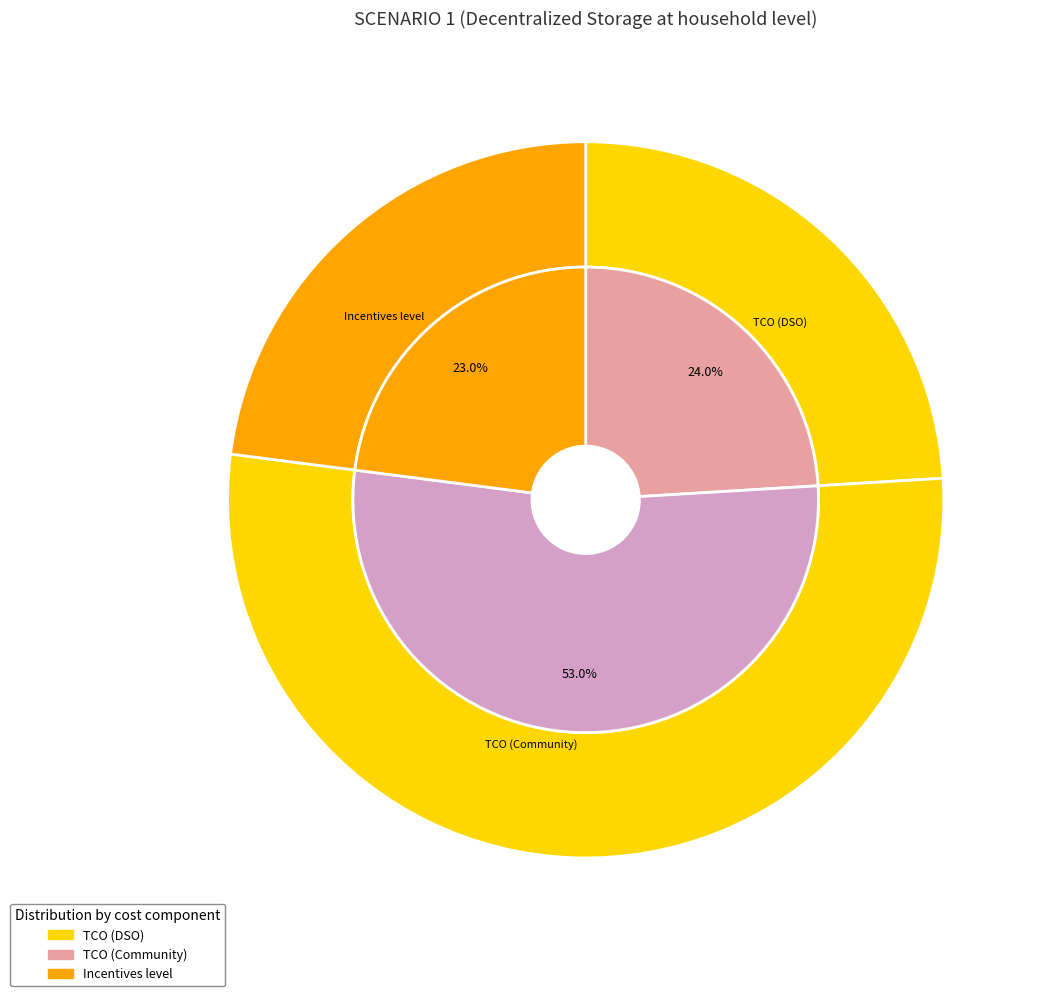

What percentage do TCO (DSO) and TCO (Community) together represent?

77.0%